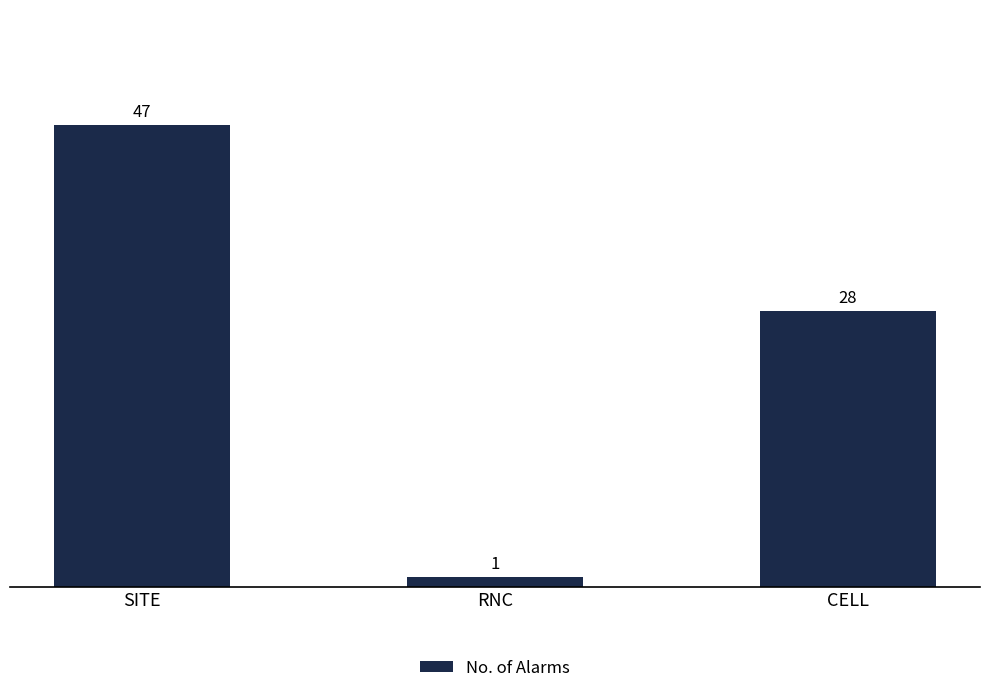

What is the minimum value shown in the chart?

1